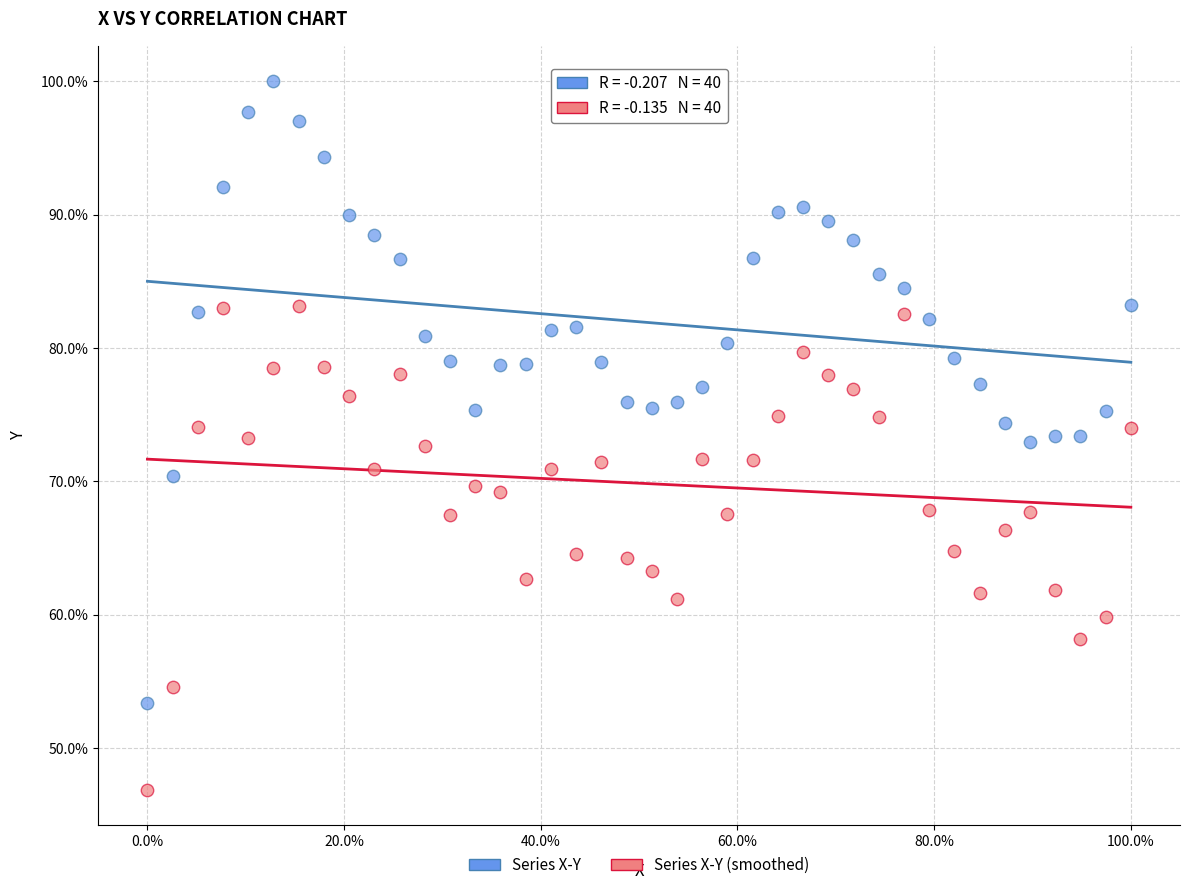

Which series contains the highest Y value?

Series X-Y